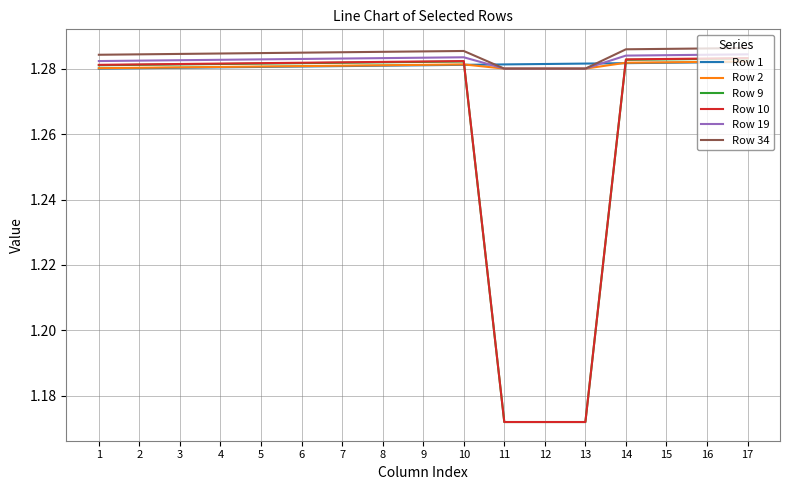

True or false: Row 34 and Row 9 cross at least once.

False